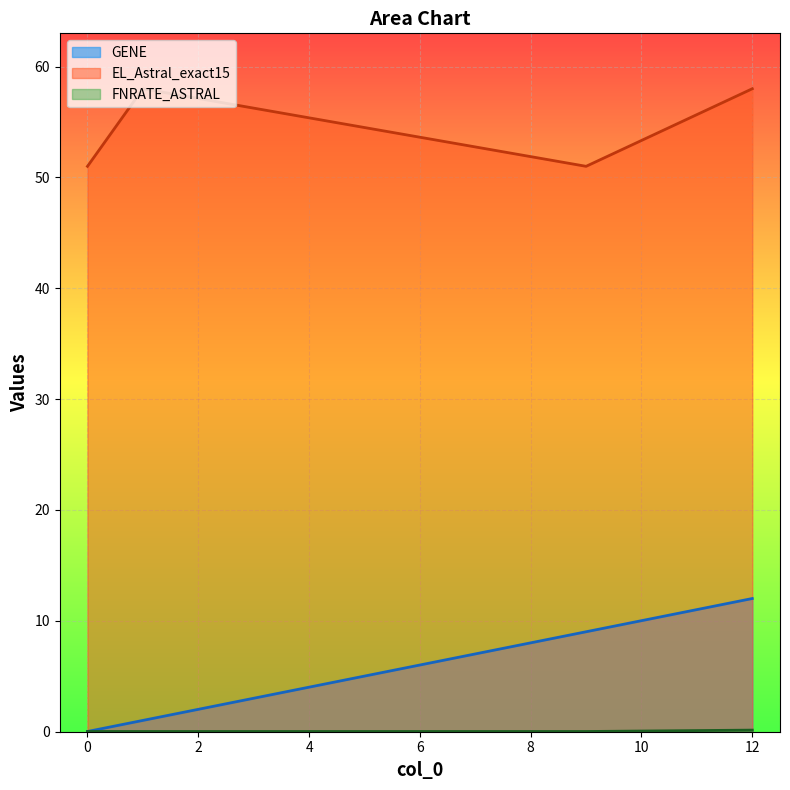

Reading right to left, transcribe all the data shown in this chart.

GENE: 12.0	9.0	1.0	0.0
EL_Astral_exact15: 58.0	51.0	58.0	51.0
FNRATE_ASTRAL: 0.1	0.0	0.0	0.0